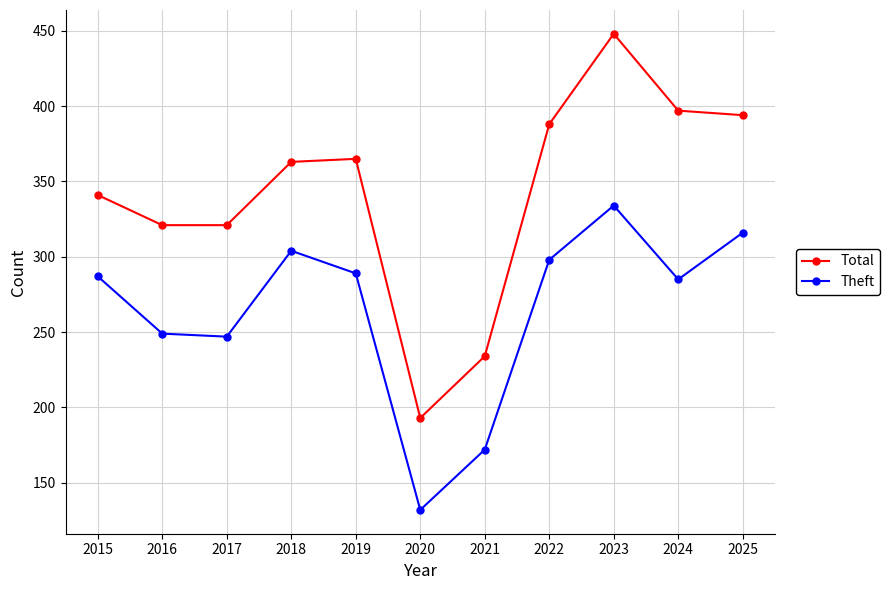

Does the chart display data point markers on the line(s)?

Yes